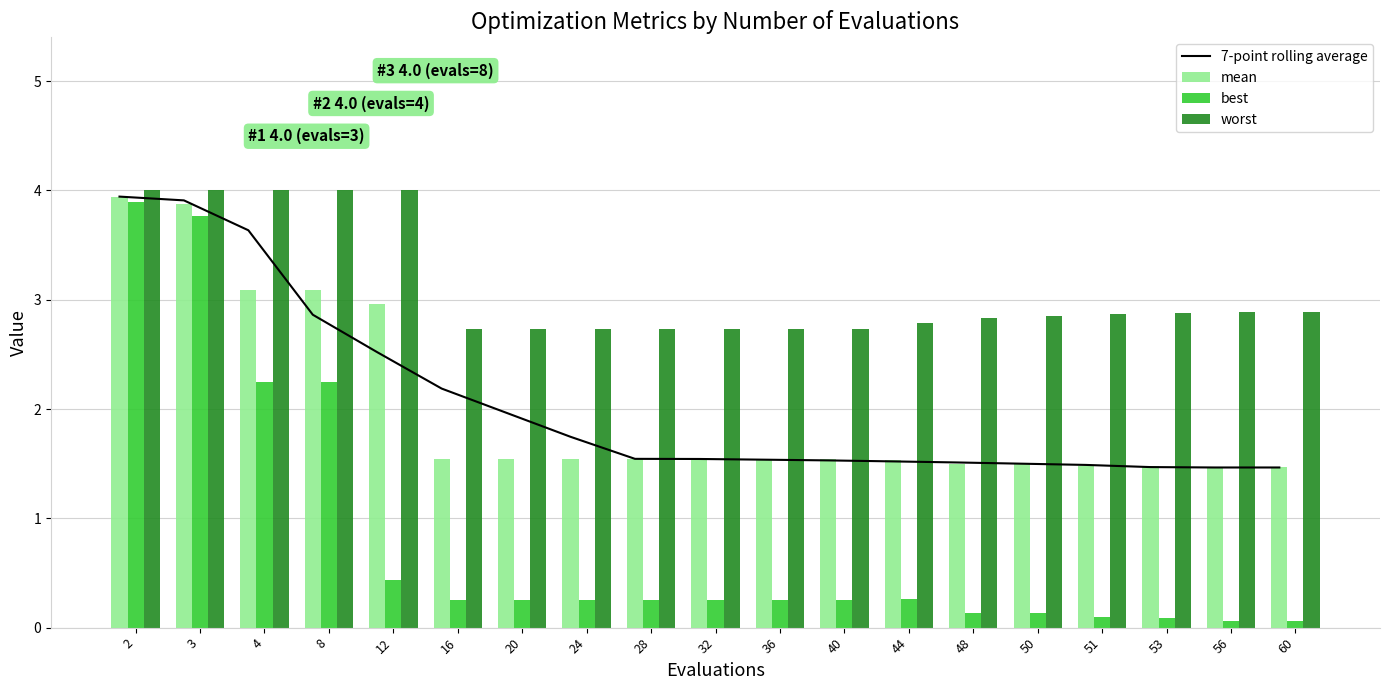

What is the difference between the highest and lowest values at 60?

2.8